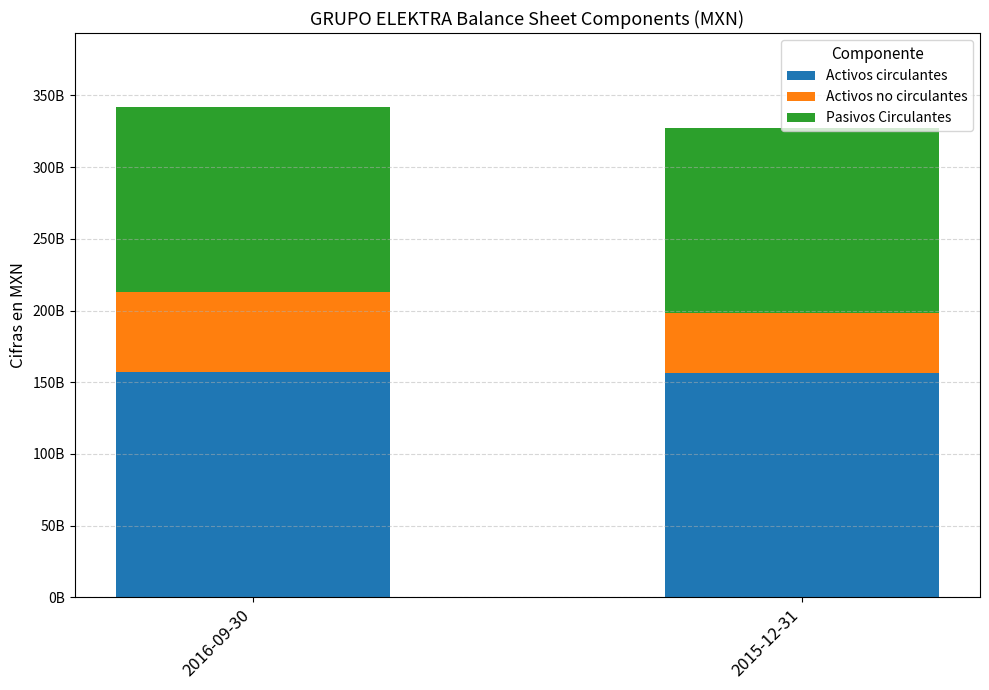

What position from the left is 2016-09-30?

1